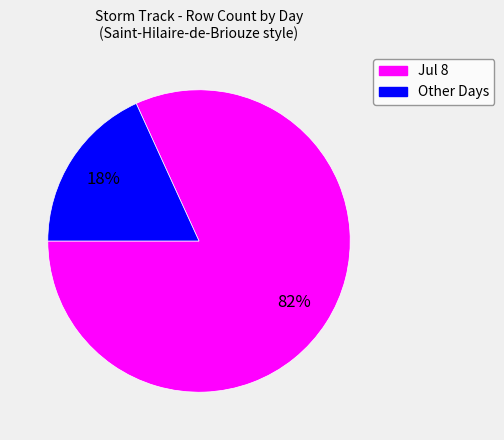

To the nearest percent, what is the difference between the largest and smallest slice percentages?

64%